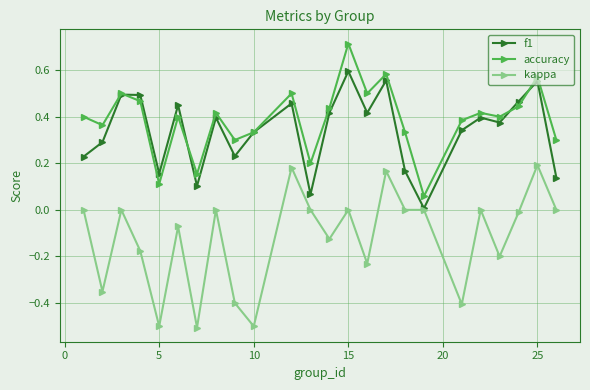

What is the minimum value for kappa?

-0.5